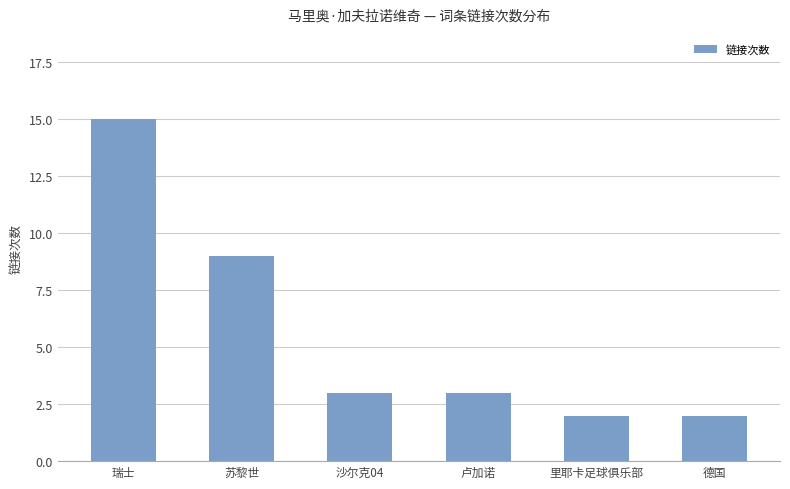

What is the change in value from 瑞士 to 沙尔克04?

-12